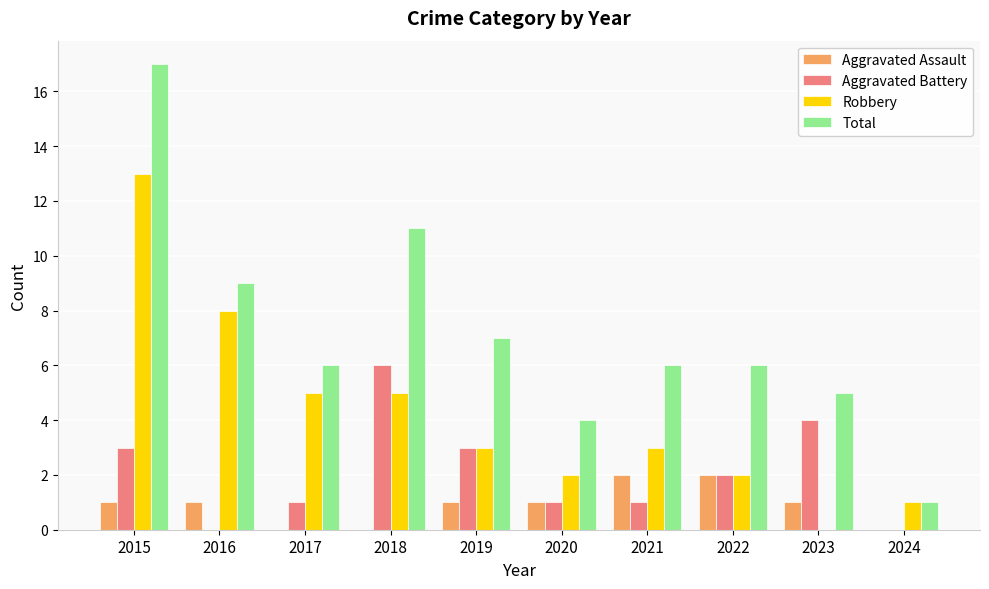

Read the Total value at 2017.

6